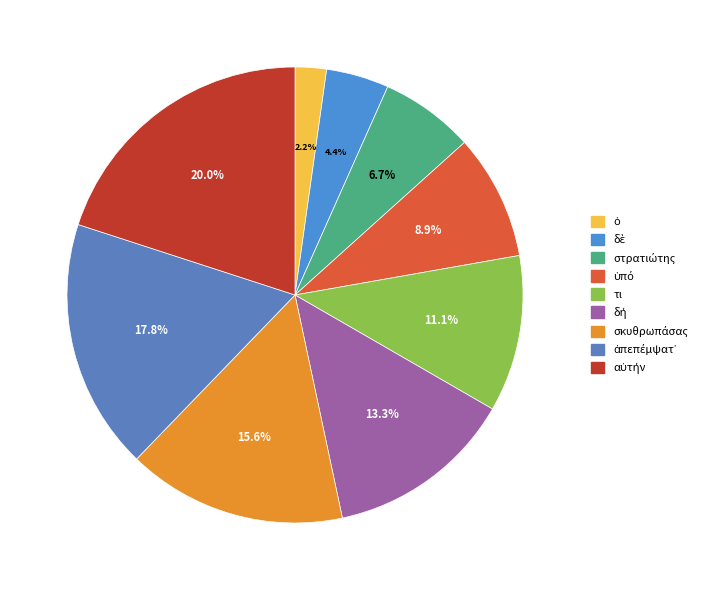

Which category has the biggest portion of the pie?

αὐτήν